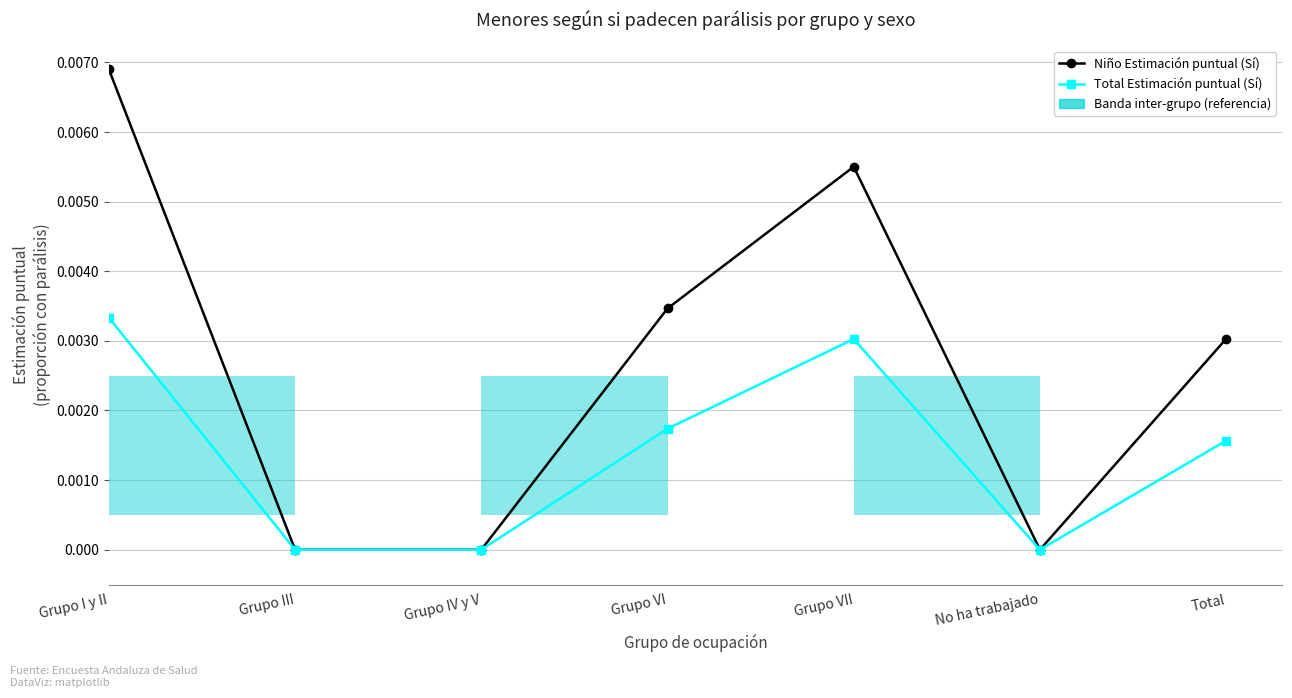

At which category does the chart reach its minimum across all series?

Grupo III